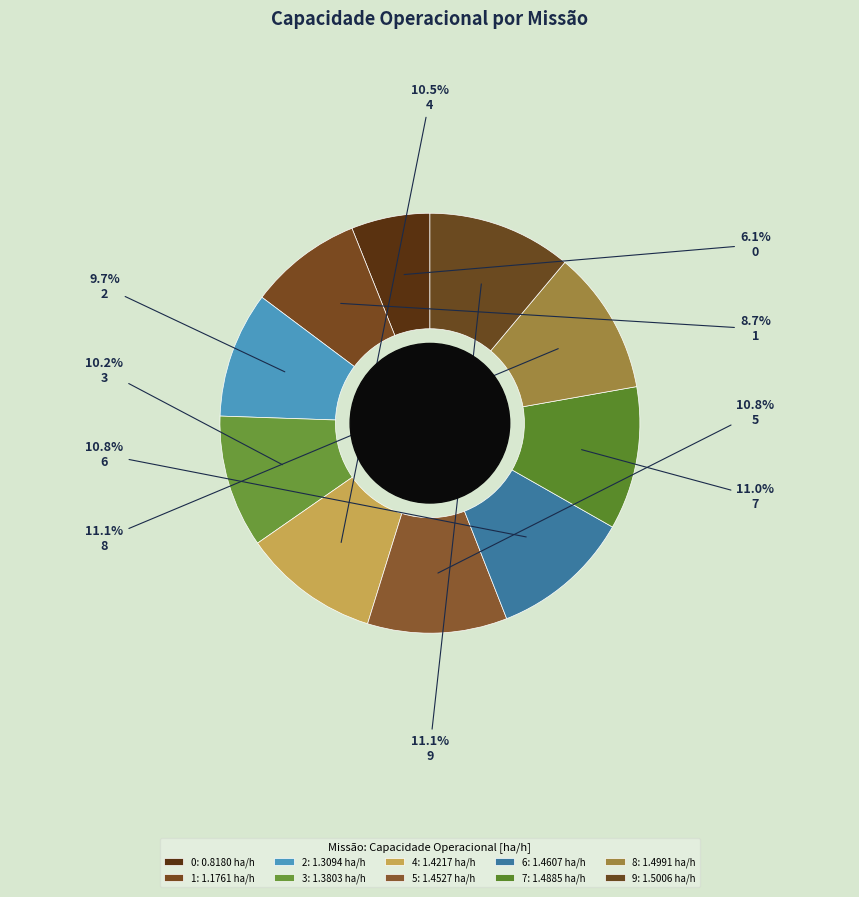

Combined, do 4 and 7 account for over 50%?

No